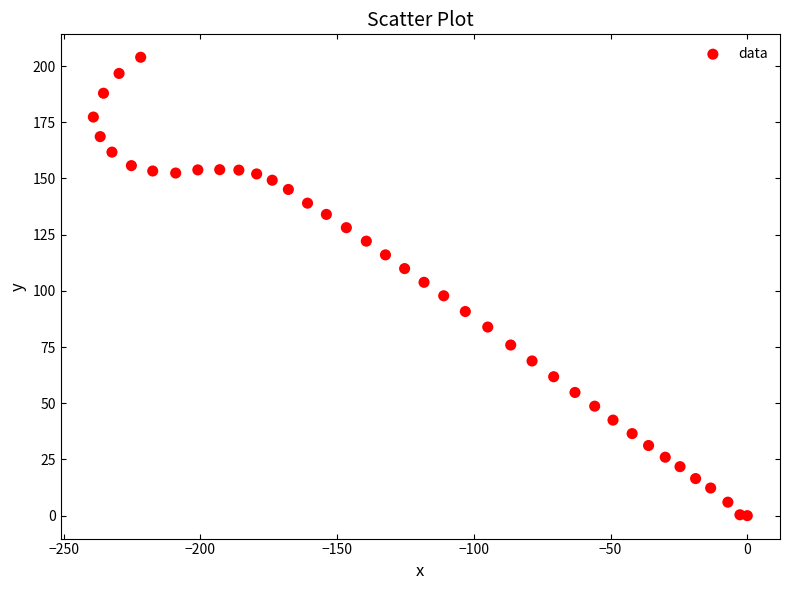

What is the range of Y values (max minus min)?

203.9